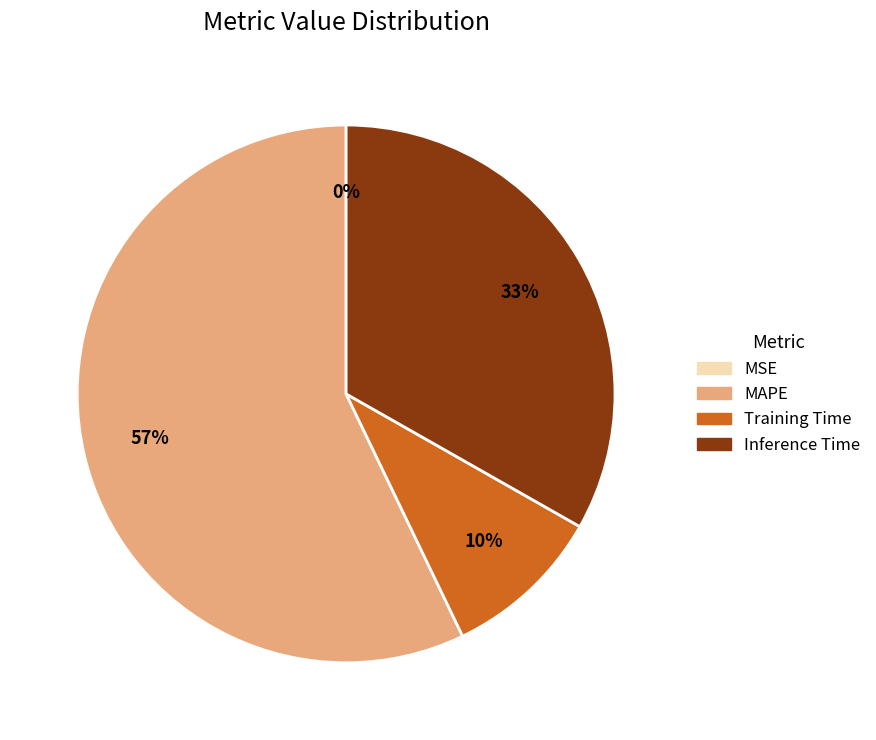

Which slice is the largest?

MAPE